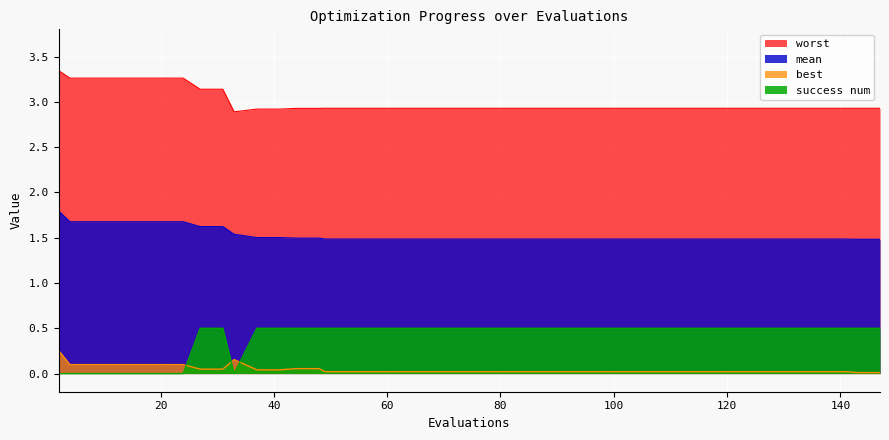

Where is the first local minimum for worst?

33